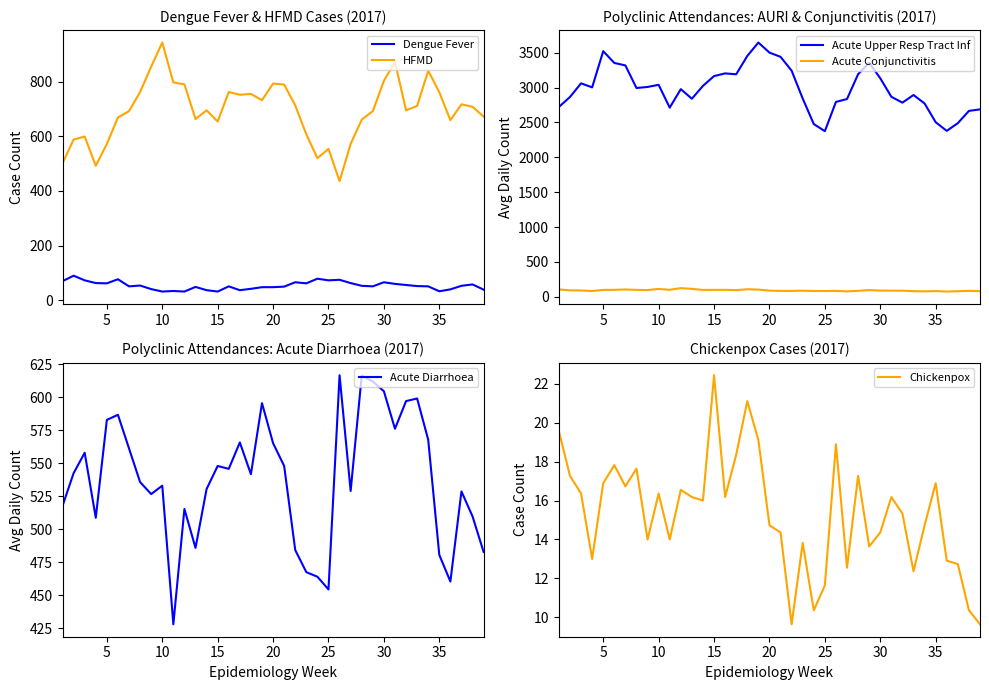

What is the sum of all HFMD values?

27048